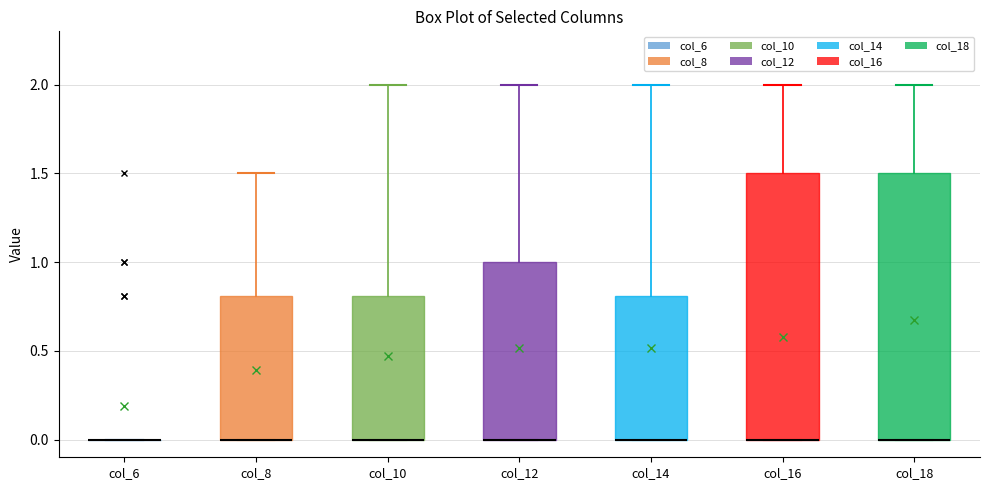

Reading left to right, transcribe this box plot: for each box, give where its median line is, the range the box spans, and where its two whiskers end, as read against the y-axis. The values are not printed on the chart, so give them approximately, as read against the axis.

col_6: box collapsed to a line at 0.0, whiskers 0.0 to 0.0
col_8: median 0.0 (drawn on the box's lower edge), box 0.0 to 0.8, whiskers 0.0 to 1.5
col_10: median 0.0 (drawn on the box's lower edge), box 0.0 to 0.8, whiskers 0.0 to 2.0
col_12: median 0.0 (drawn on the box's lower edge), box 0.0 to 1.0, whiskers 0.0 to 2.0
col_14: median 0.0 (drawn on the box's lower edge), box 0.0 to 0.8, whiskers 0.0 to 2.0
col_16: median 0.0 (drawn on the box's lower edge), box 0.0 to 1.5, whiskers 0.0 to 2.0
col_18: median 0.0 (drawn on the box's lower edge), box 0.0 to 1.5, whiskers 0.0 to 2.0